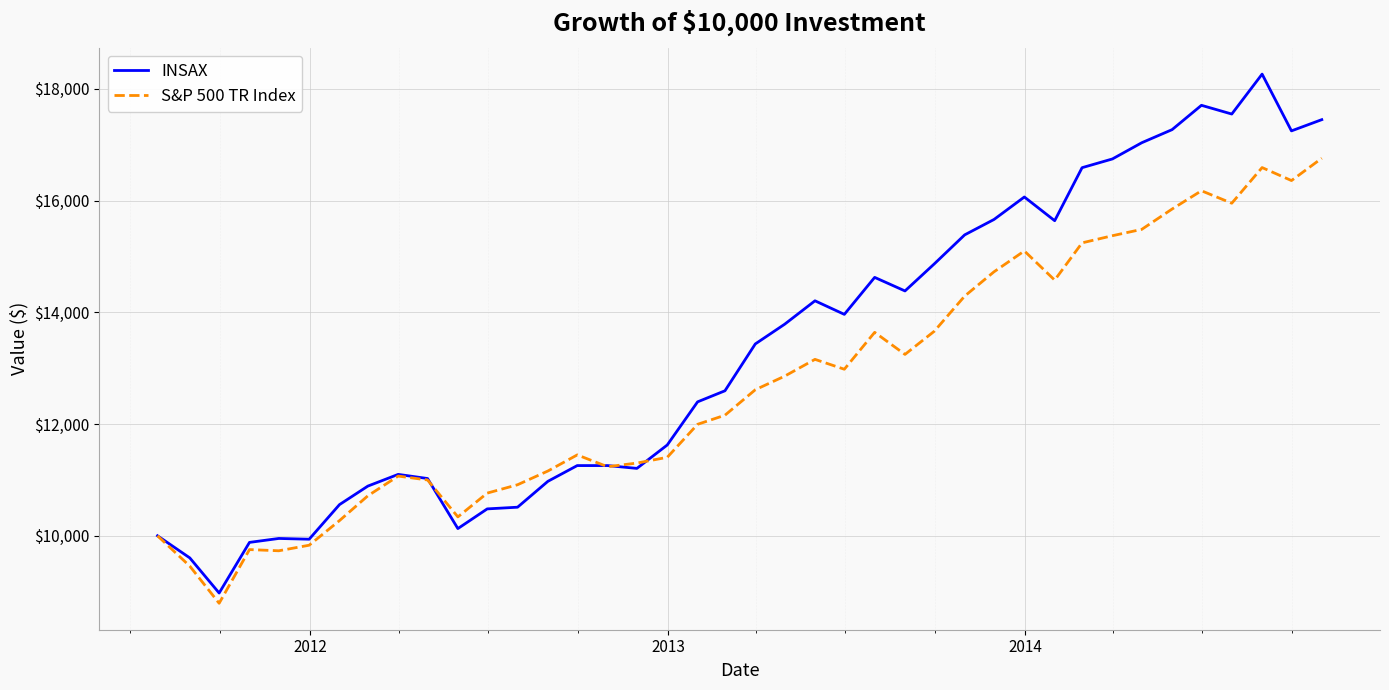

List the series in order of their peak value, lowest first.

S&P 500 TR Index, INSAX